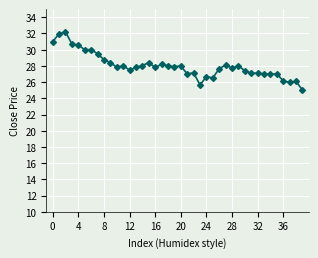

True or false: there are more than 0 points higher than both neighbors.

True